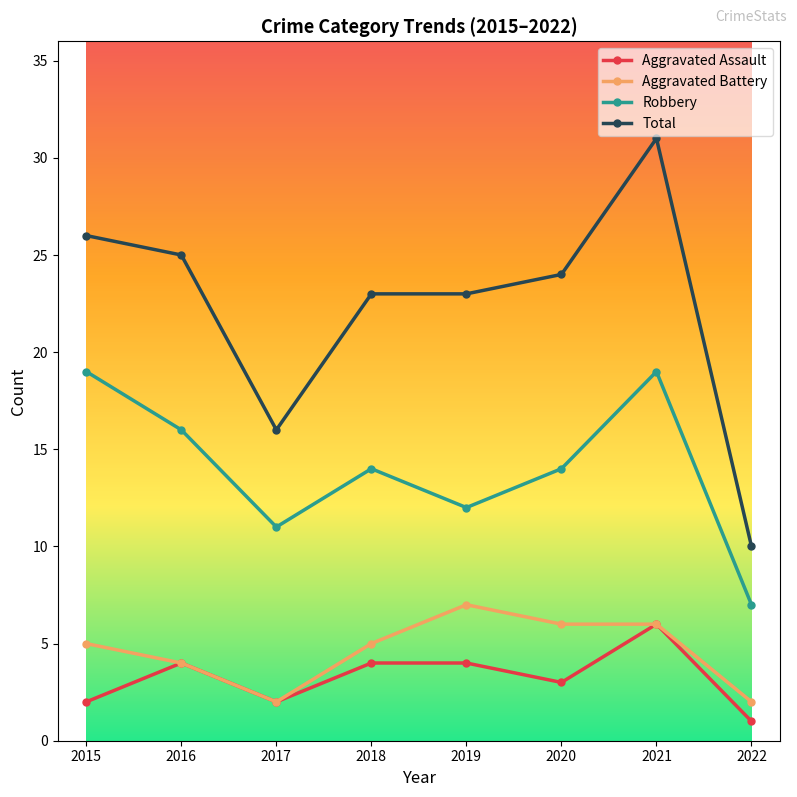

At which category is the sum across all series the highest?

2021